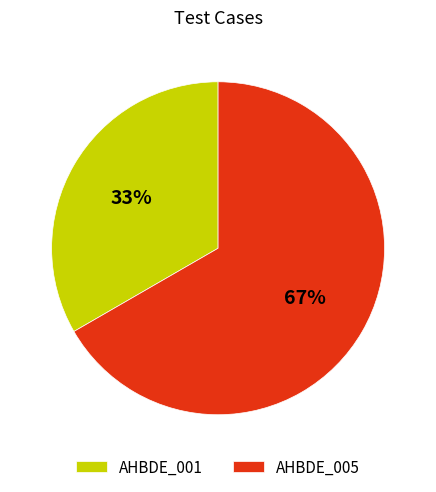

To the nearest percent, what is the combined percentage of AHBDE_001 and AHBDE_005?

100%